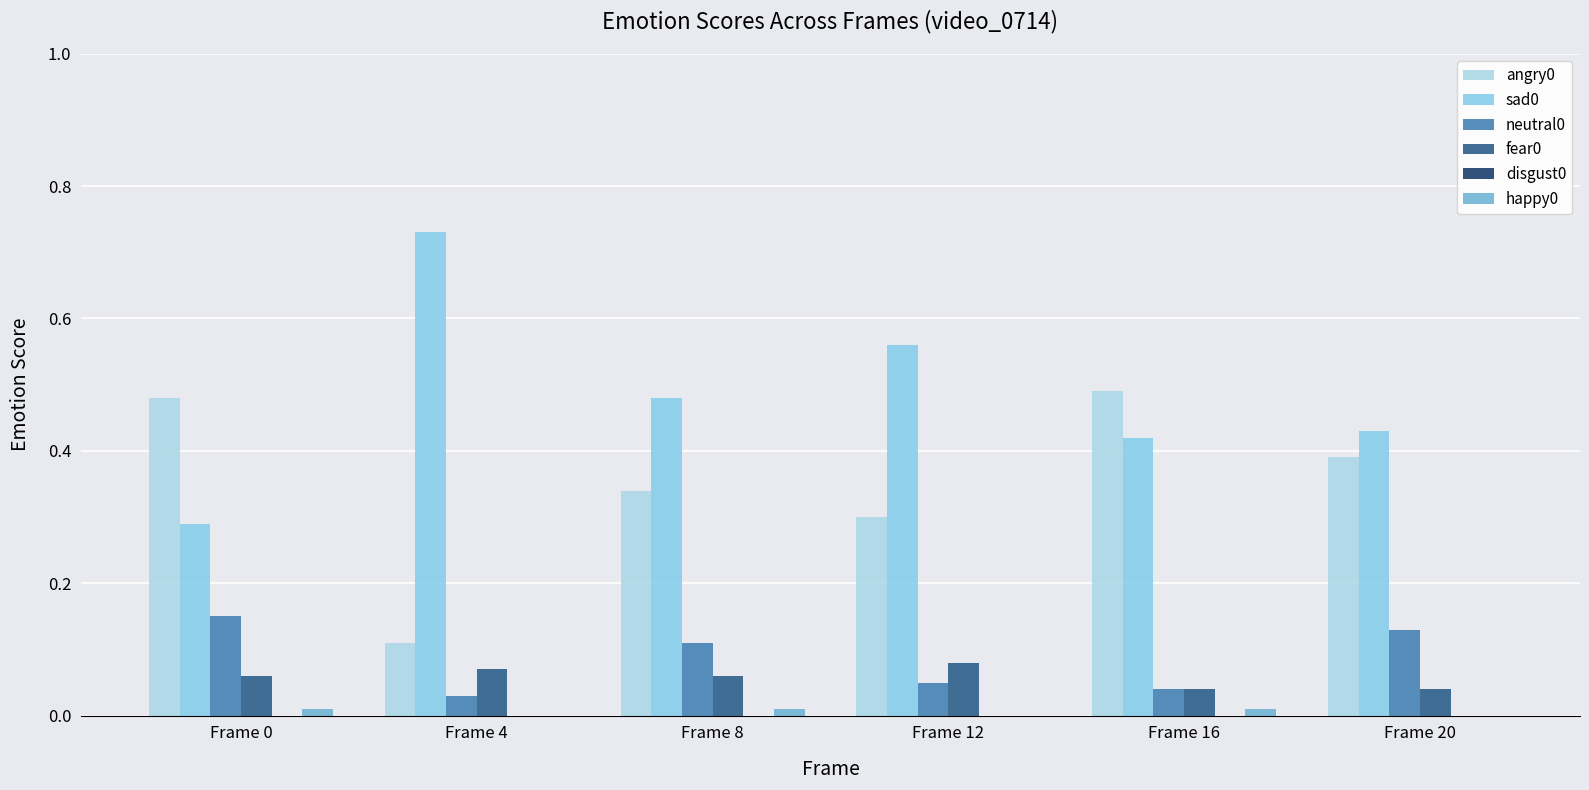

Rank the series at Frame 4 from highest to lowest value.

sad0, angry0, fear0, neutral0, disgust0, happy0